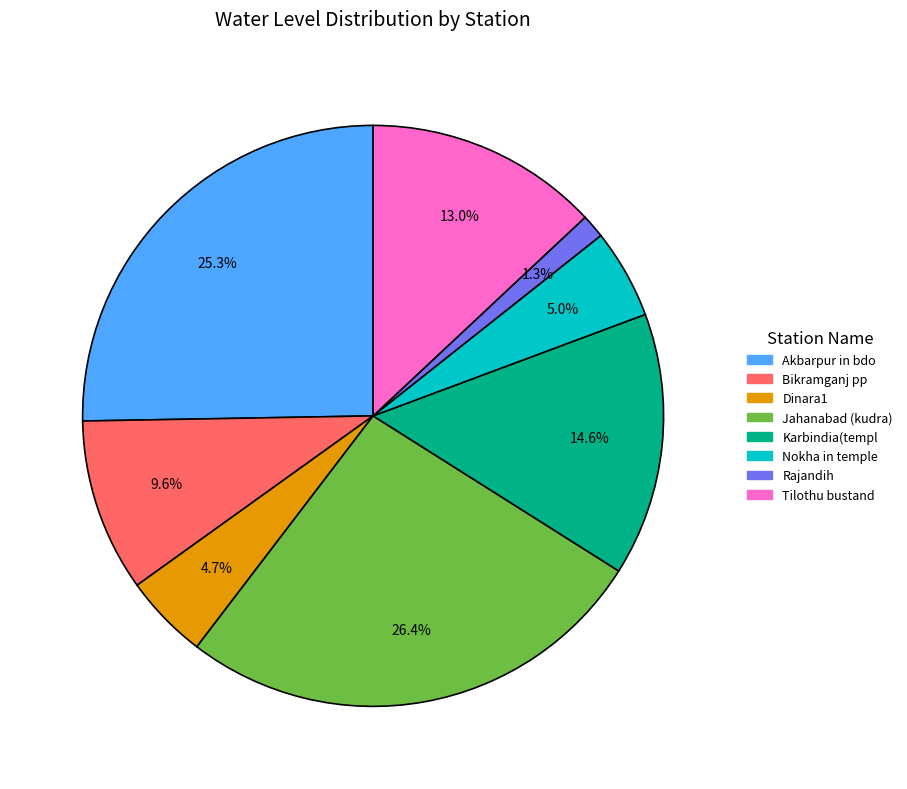

How many segments does this pie chart have?

8